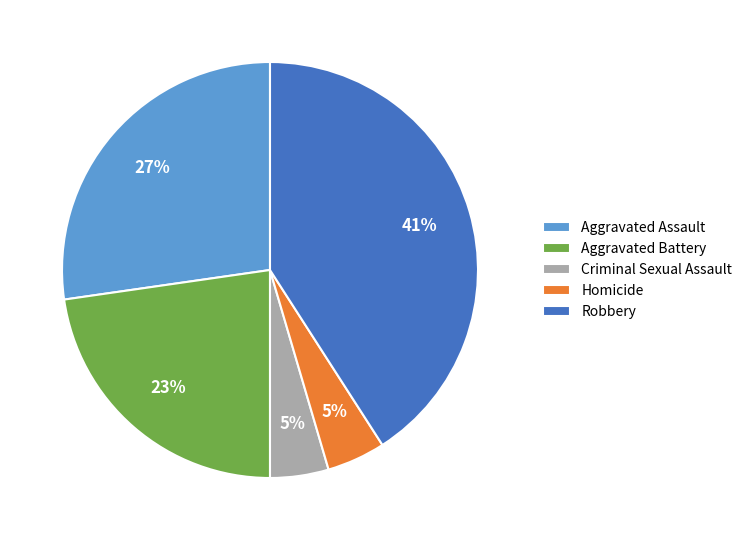

Is it true that Homicide is 5% of the pie?

True